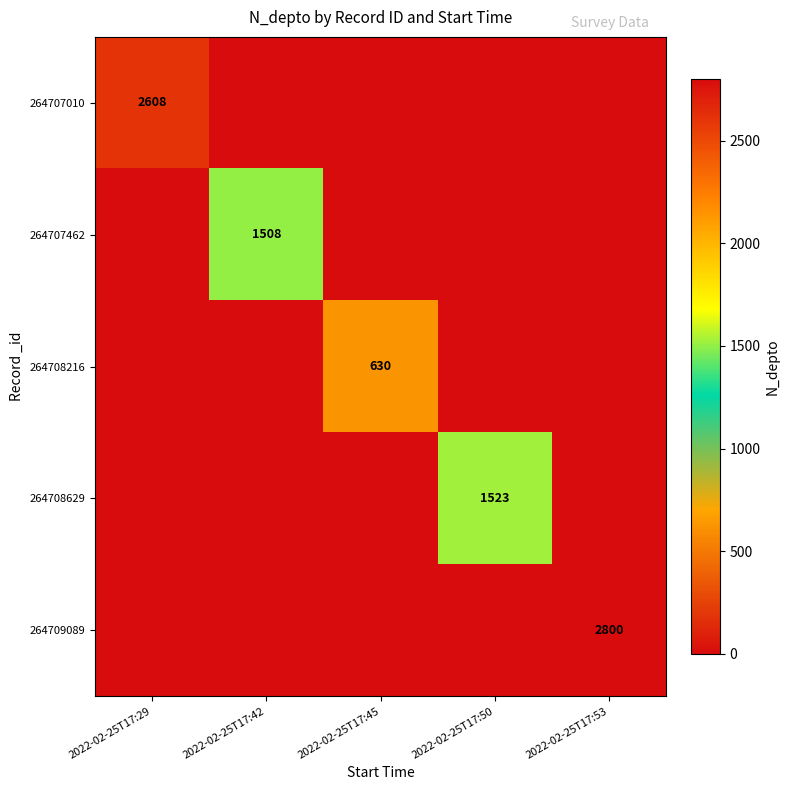

At which category is the sum across all series the highest?

2022-02-25T17:53